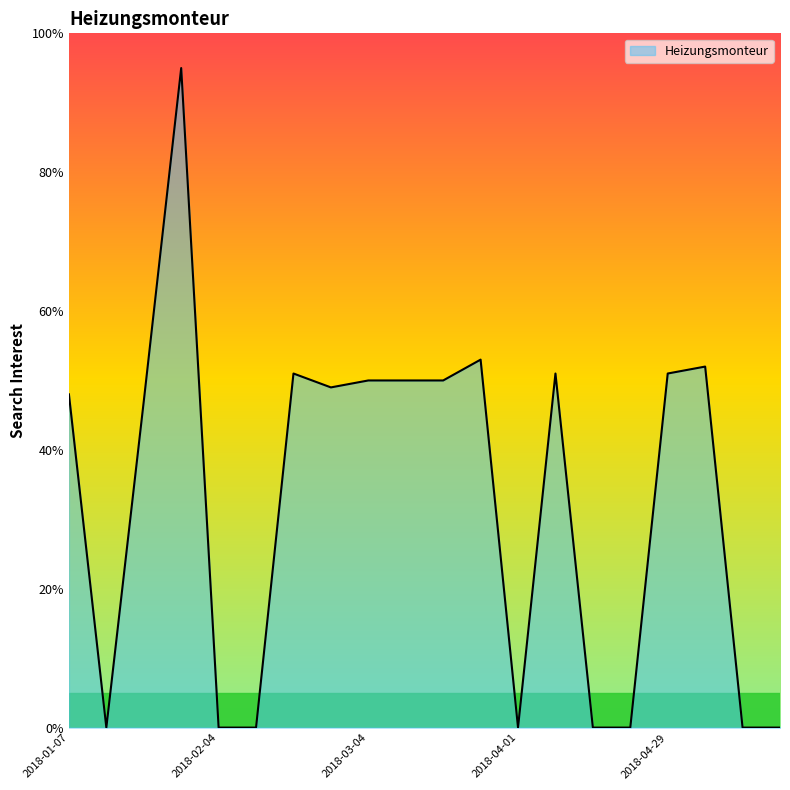

What is the difference between the maximum and minimum values?

95